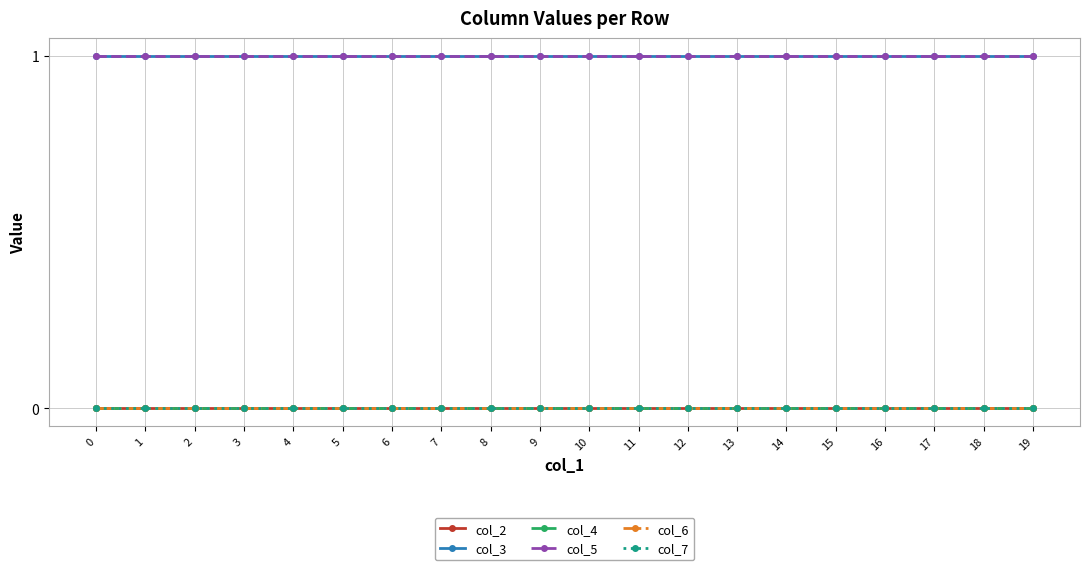

Rank the series by their maximum value, from highest to lowest.

col_3, col_5, col_2, col_4, col_6, col_7